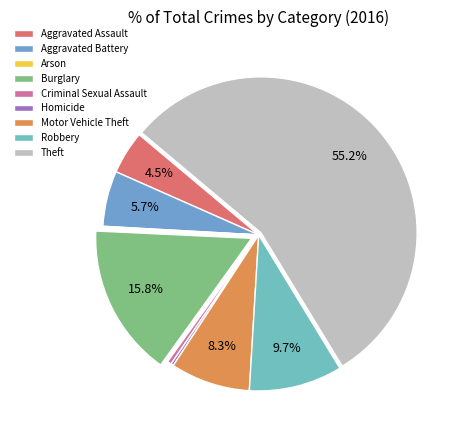

The Aggravated Battery slice represents 1% of the pie. True or false?

False